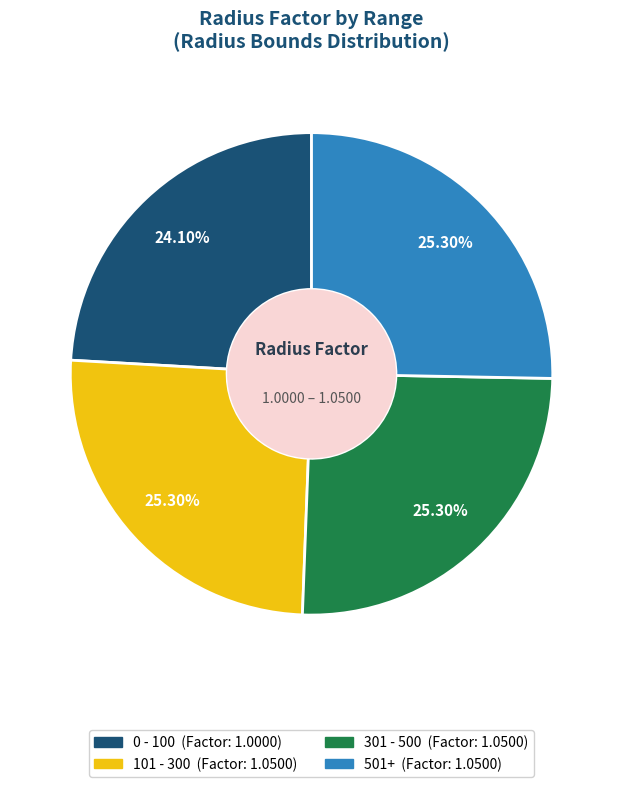

Does any single category account for the majority?

No